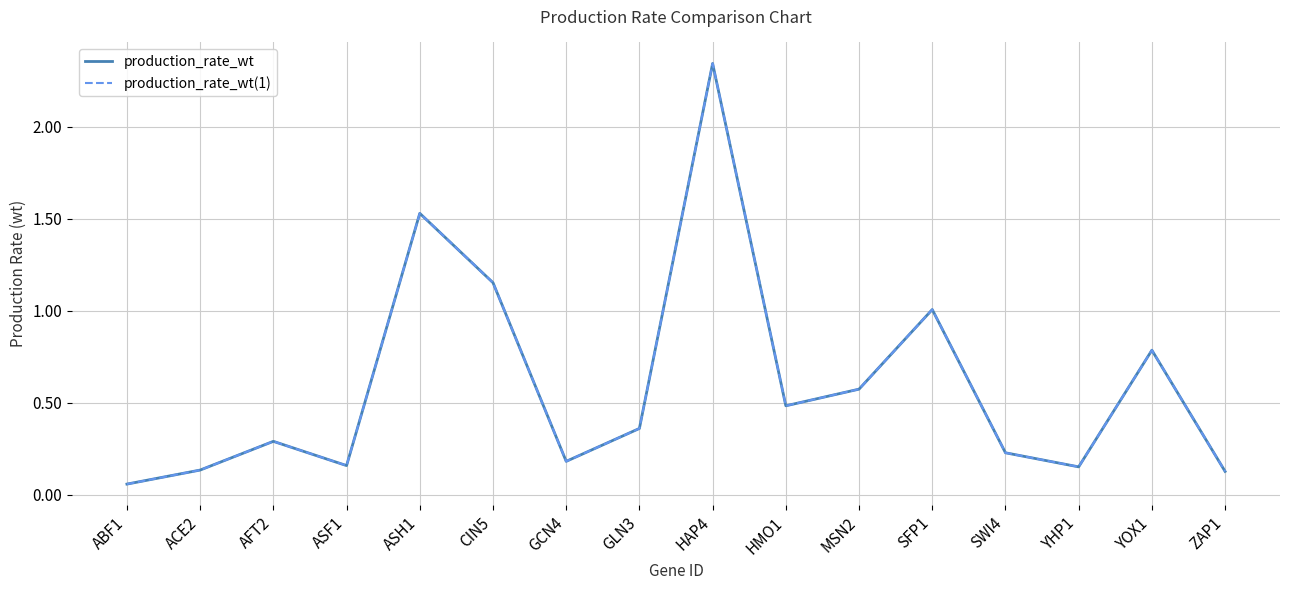

What is the difference between the second highest and minimum values in the production_rate_wt(1) series?

1.5